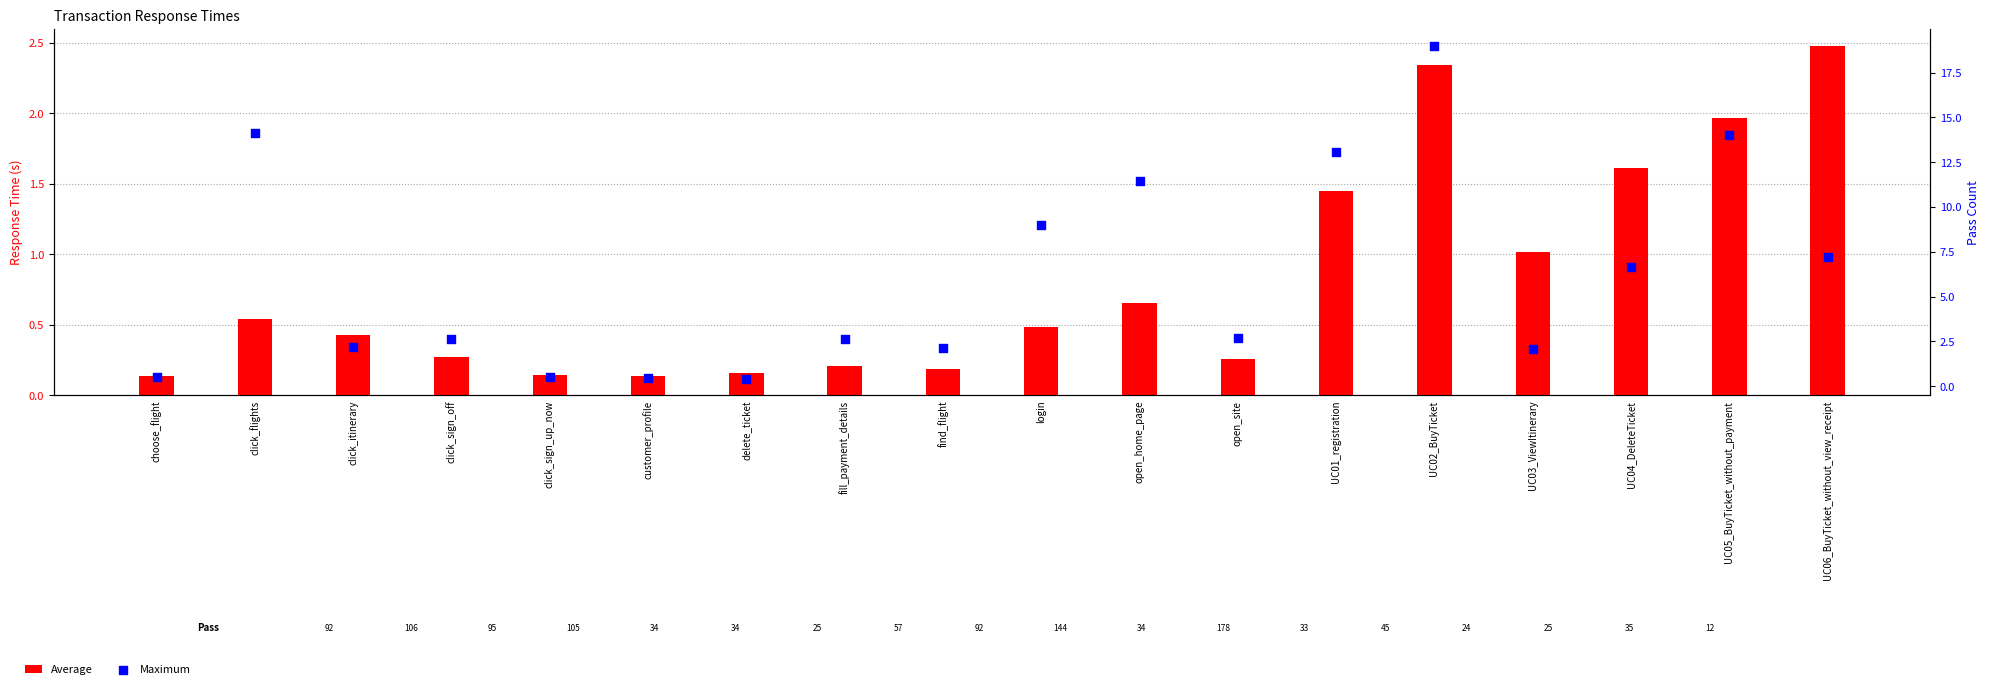

What is the total value across all series at choose_flight?

0.7